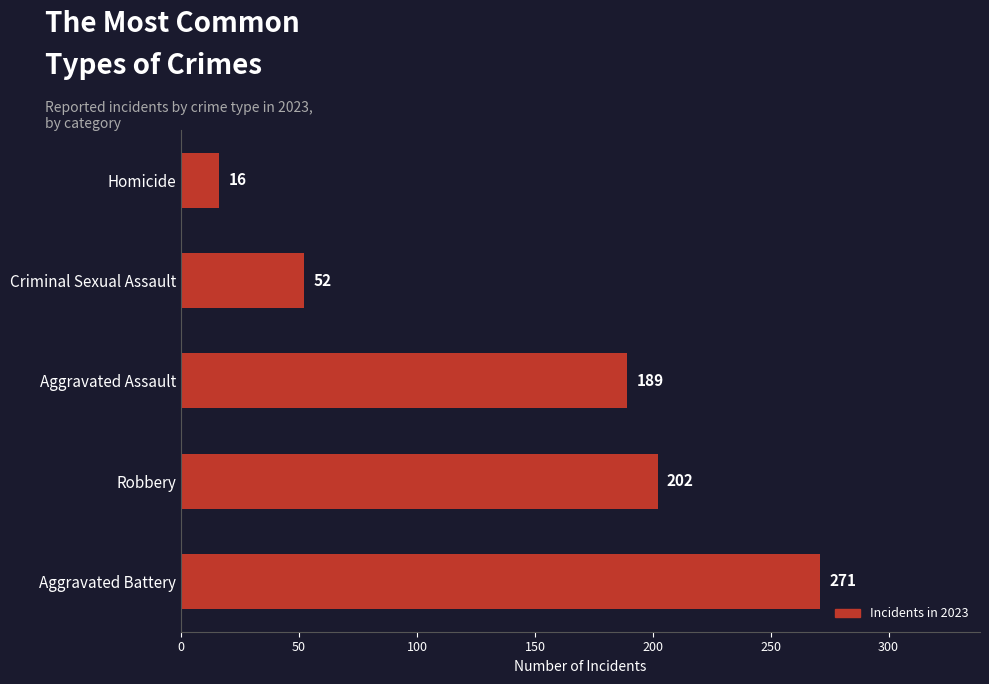

What is the smallest value displayed?

16